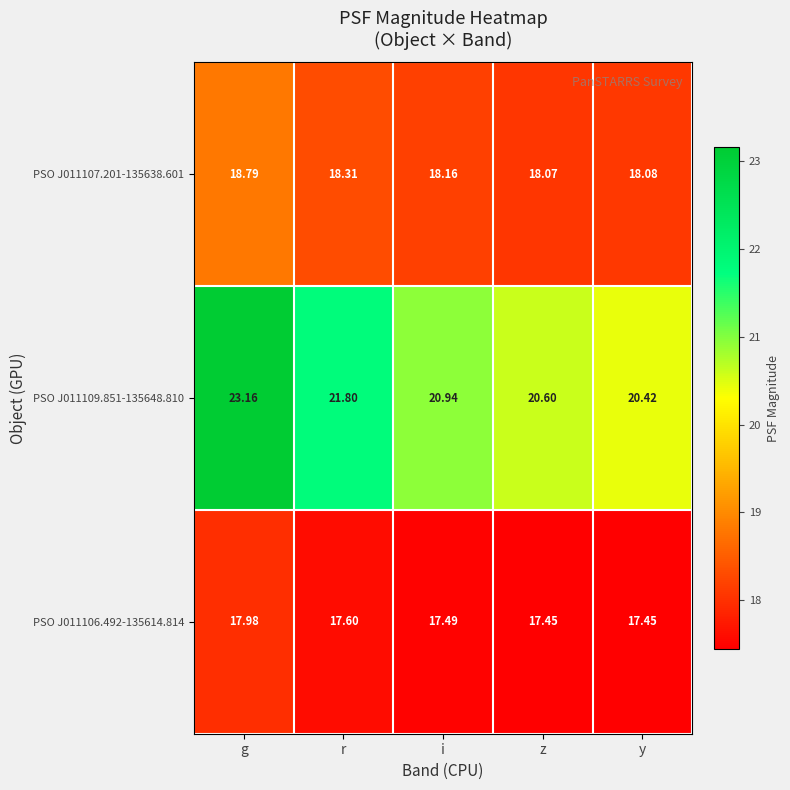

Which label corresponds to the largest value in the chart?

g